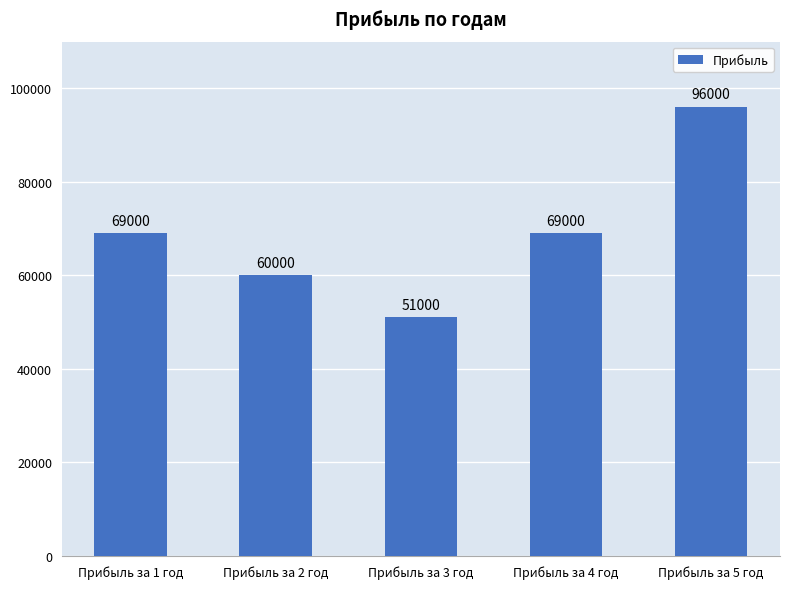

What is the average value?

69000